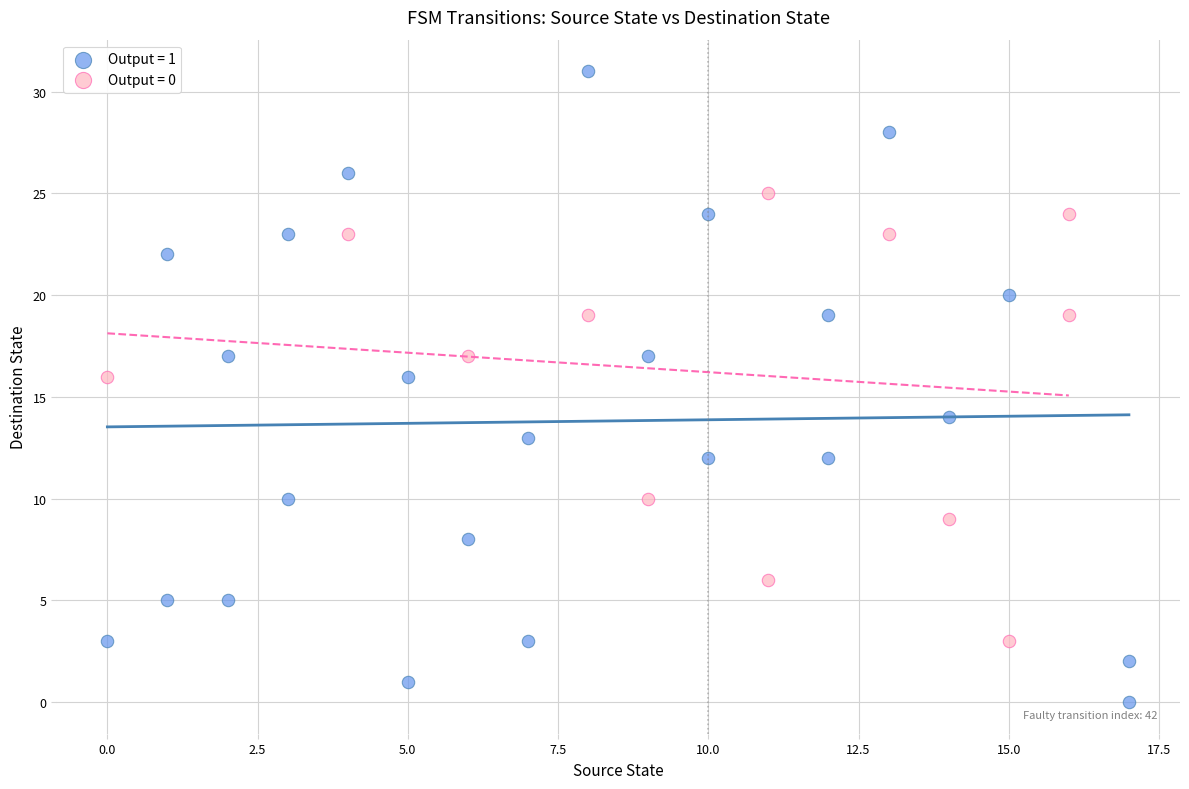

Which series contains the lowest Y value?

Output = 1